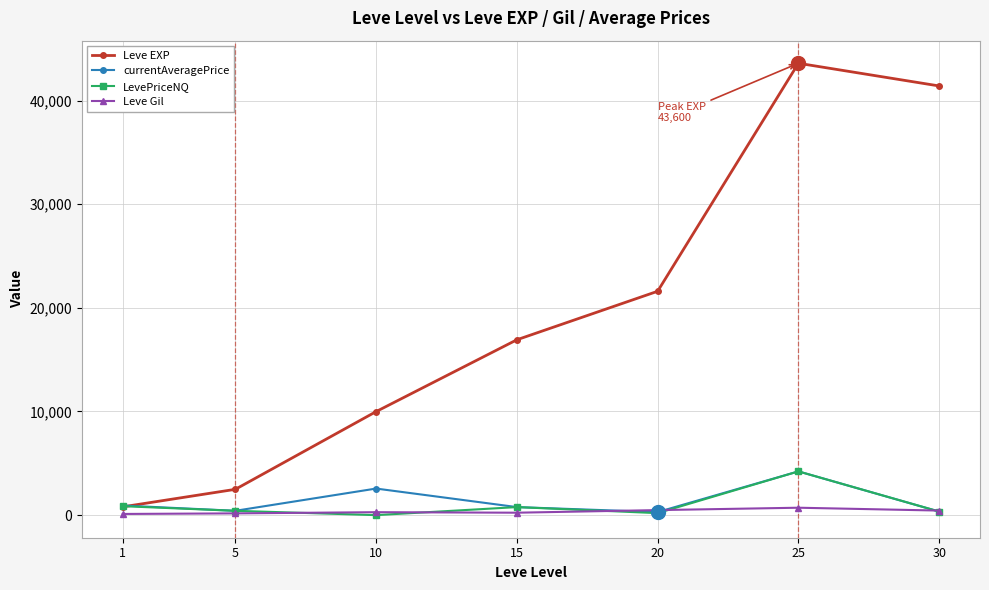

Read the Leve EXP value at 5.

2490.0